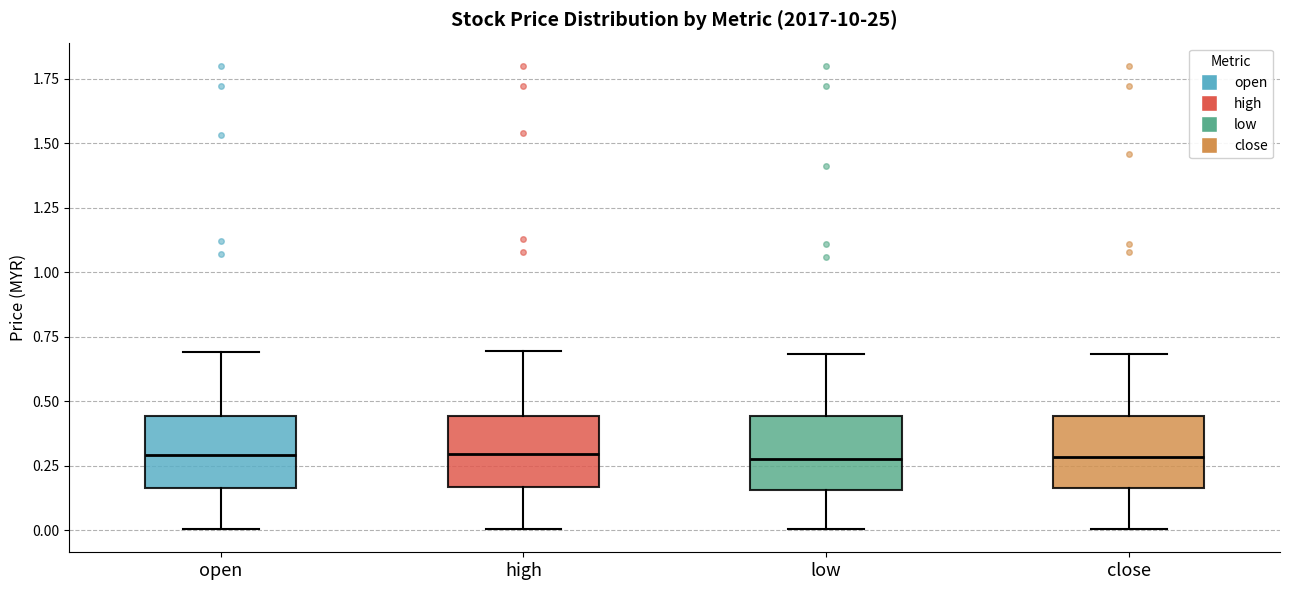

Reading left to right, transcribe this box plot: for each box, give where its median line is, the range the box spans, and where its two whiskers end, as read against the y-axis. The values are not printed on the chart, so give them approximately, as read against the axis.

open: median 0.30, box 0.15 to 0.45, whiskers 0.00 to 0.70
high: median 0.30, box 0.15 to 0.45, whiskers 0.00 to 0.70
low: median 0.30, box 0.15 to 0.45, whiskers 0.00 to 0.70
close: median 0.30, box 0.15 to 0.45, whiskers 0.00 to 0.70